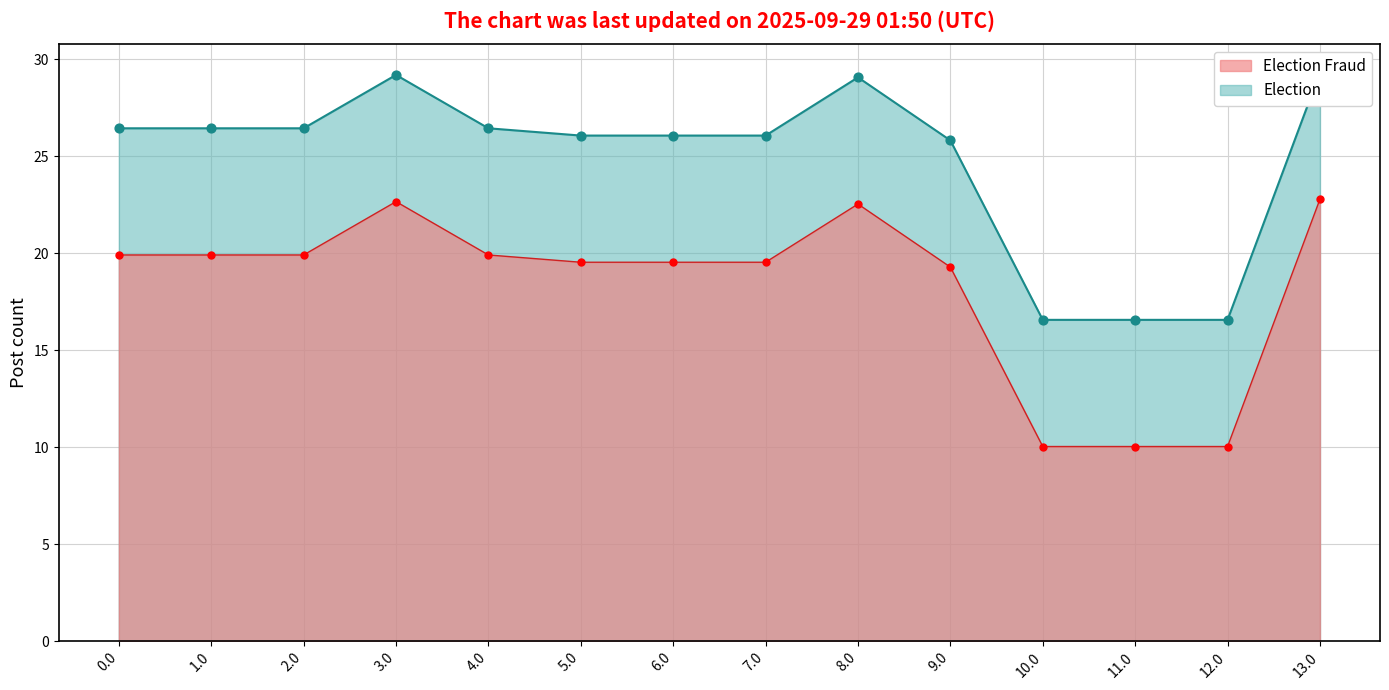

What is the maximum value for Election Fraud?

22.8